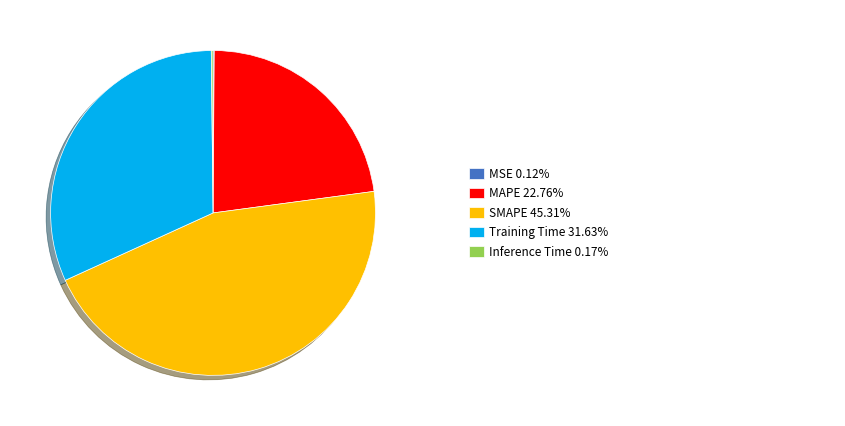

Is there any slice that represents more than half of the pie?

No